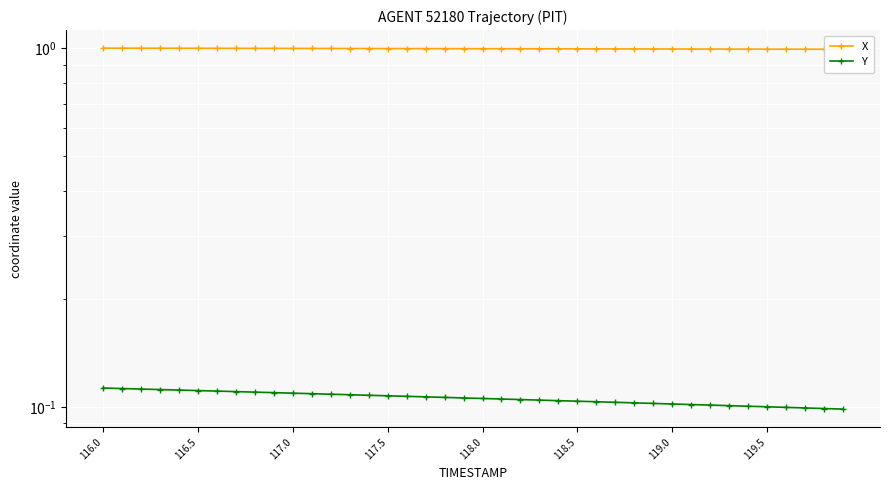

Is it true that X equals 1.0 at 117.0?

True